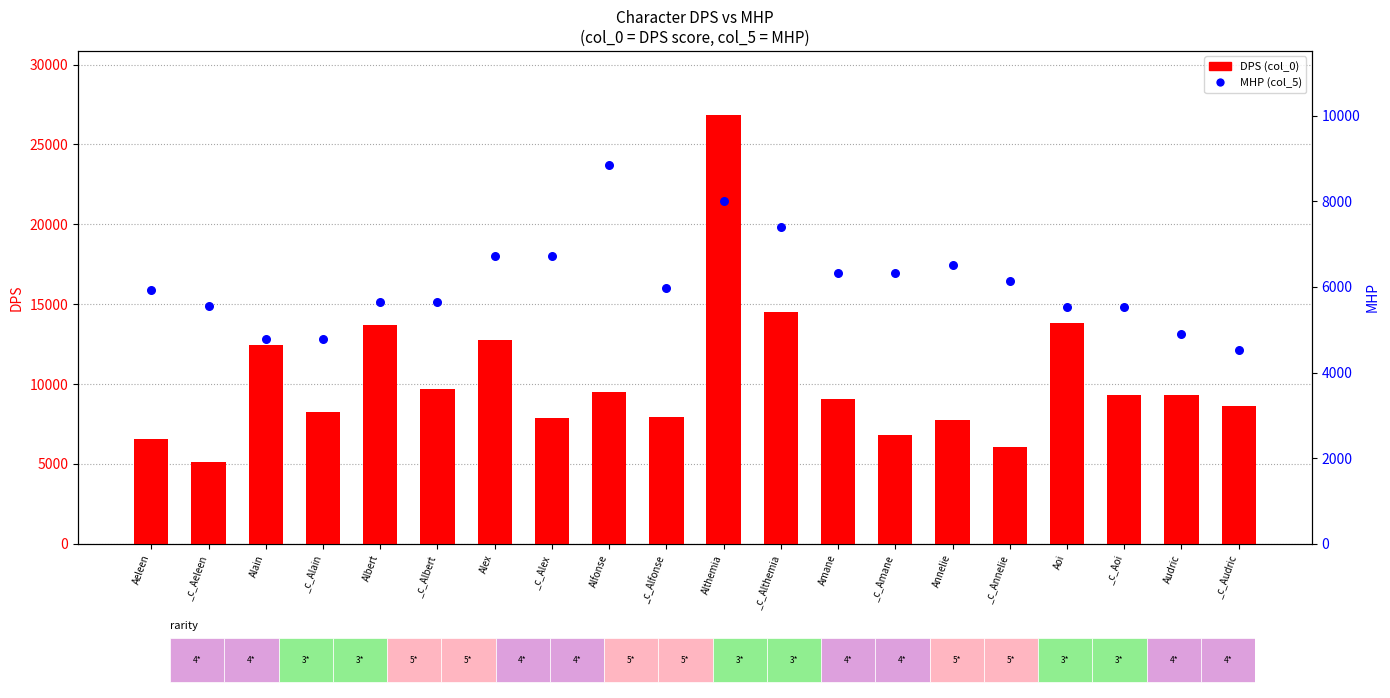

Which series has the largest Y range (max minus min)?

DPS (col_0)